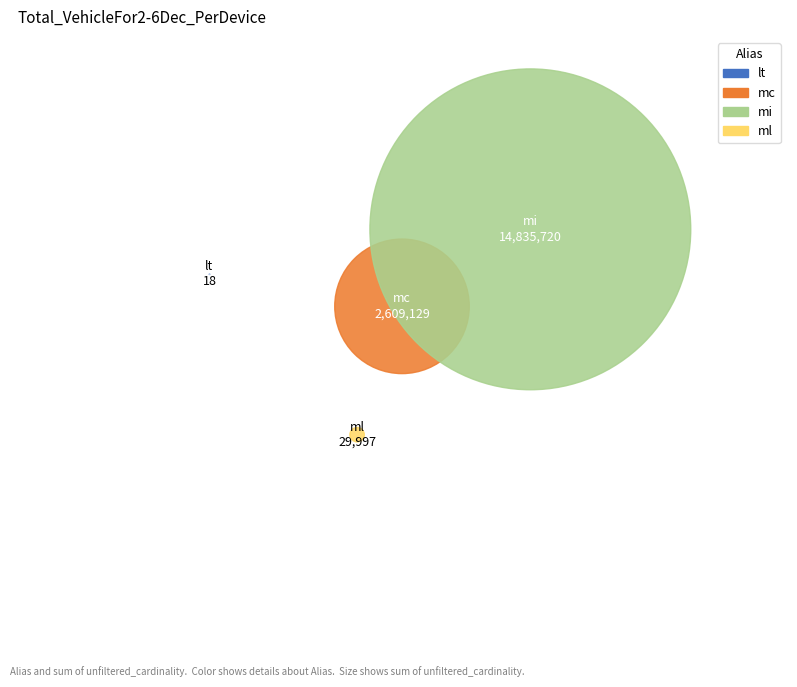

How many segments does this pie chart have?

4